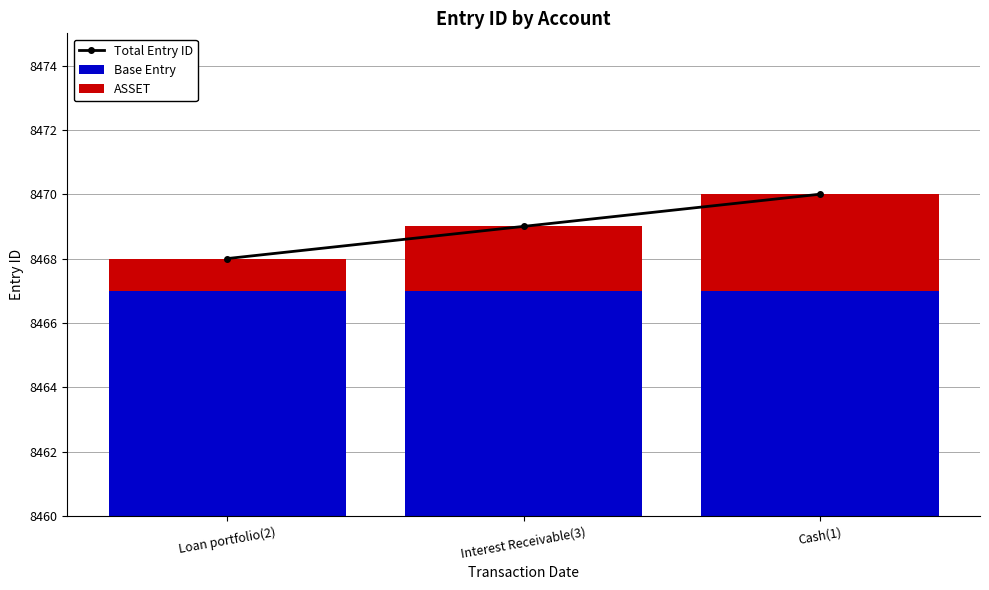

How many data points in ASSET are above 2?

1